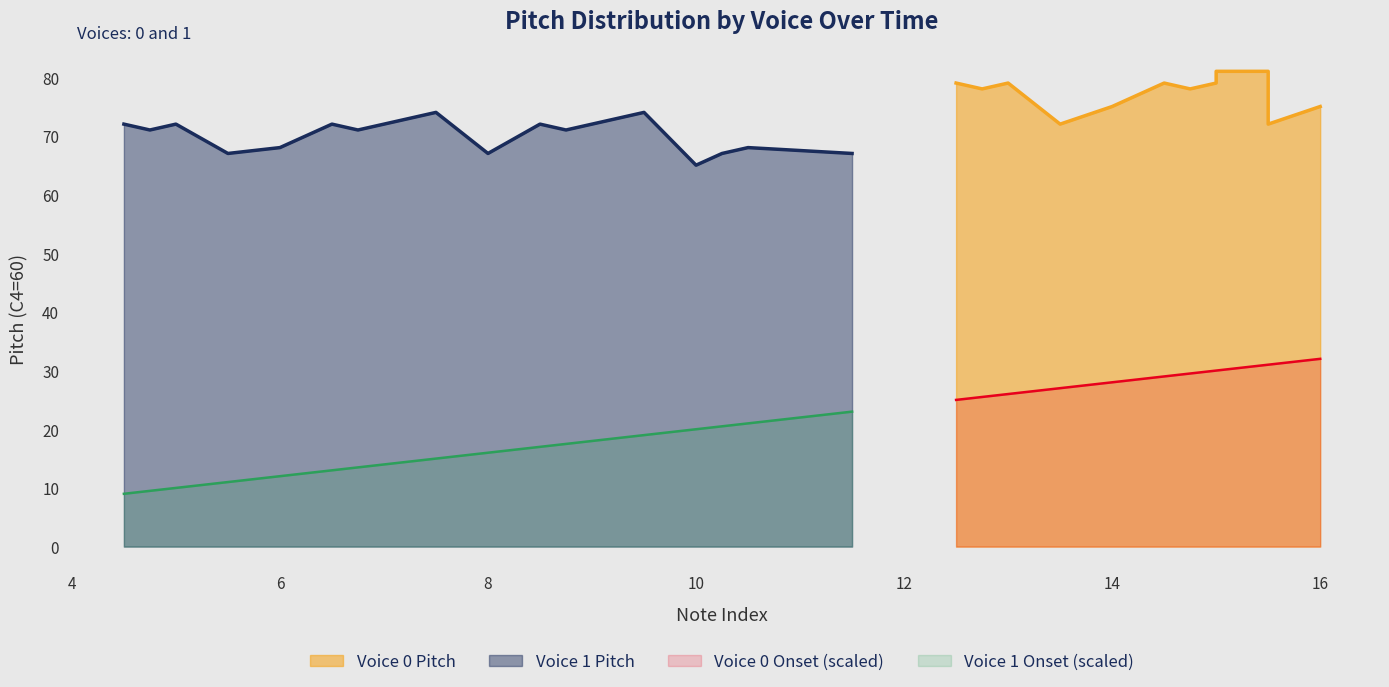

True or false: Voice 1 Pitch and Voice 1 Onset (scaled) cross at least once.

False